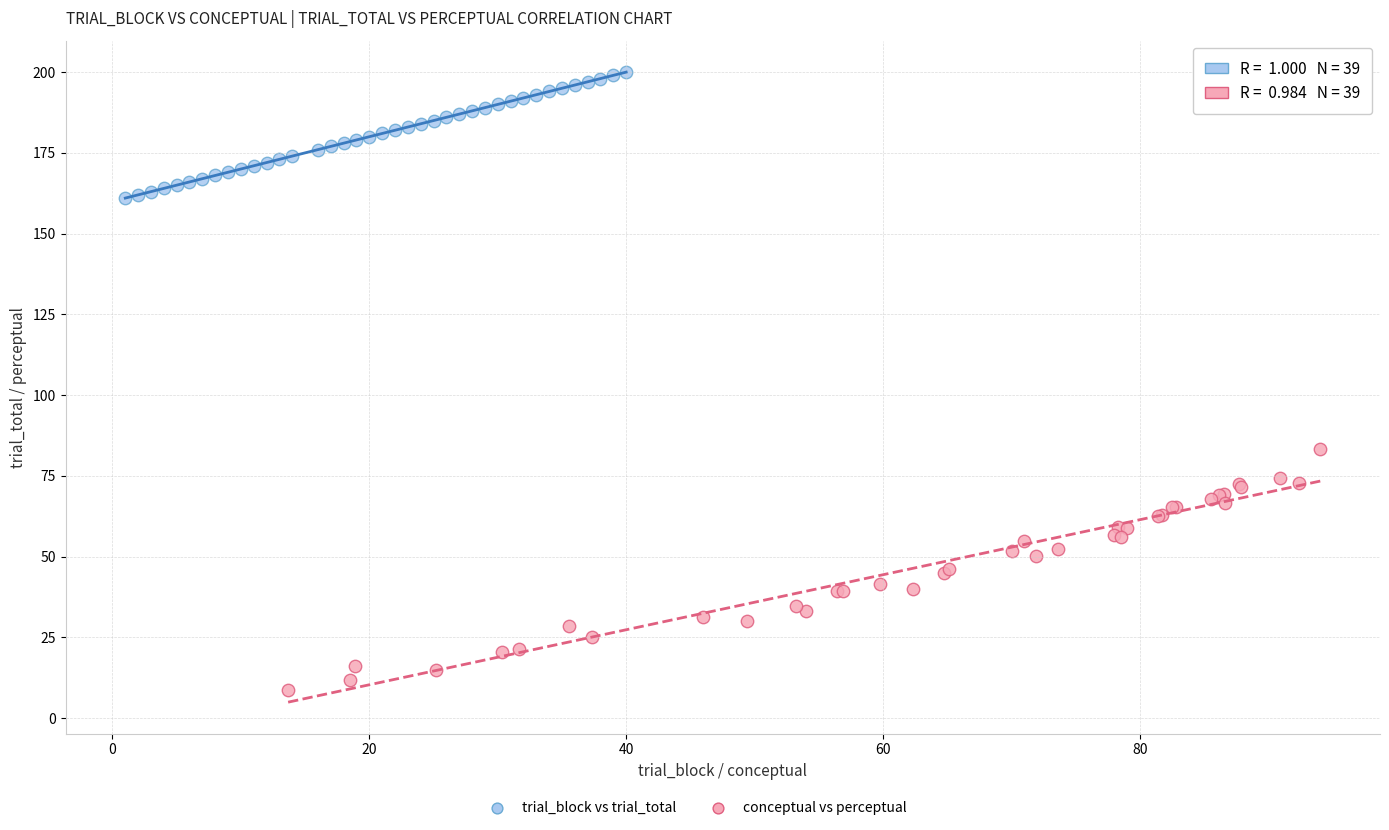

Which series contains the lowest Y value?

conceptual vs perceptual